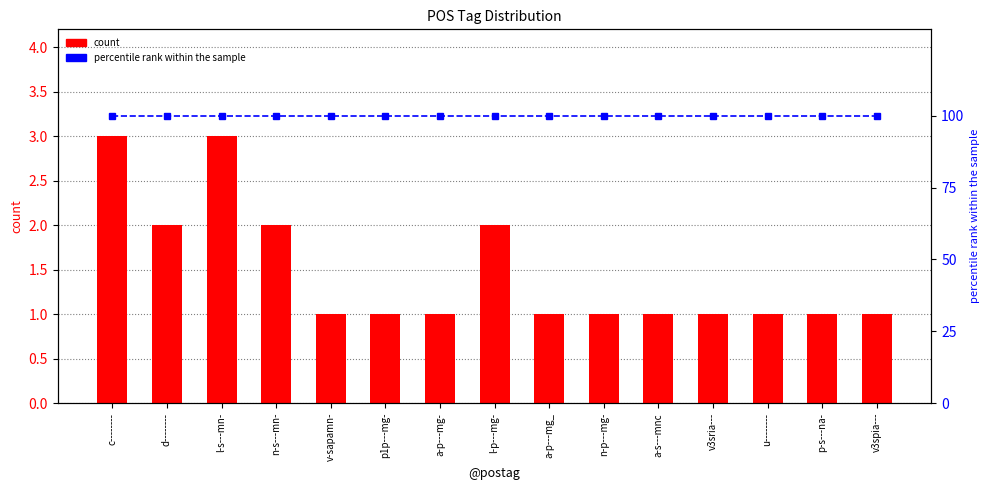

List the labels in order of count value, largest first.

c--------, l-s---mn-, d--------, n-s---mn-, l-p---mg-, v-sapamn-, p1p---mg-, a-p---mg-, a-p---mg_, n-p---mg-, a-s---mnc, v3sria---, u--------, p-s---na-, v3spia---